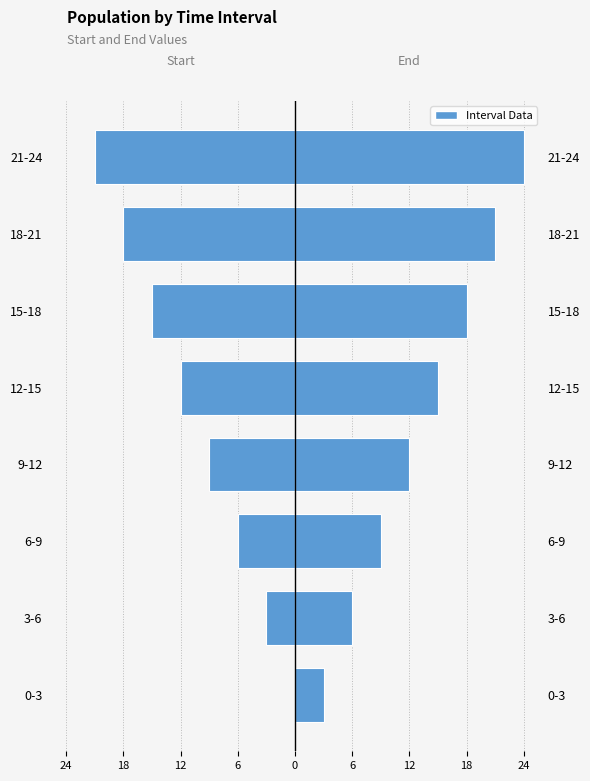

What is the total value across all series at 12-15?

3